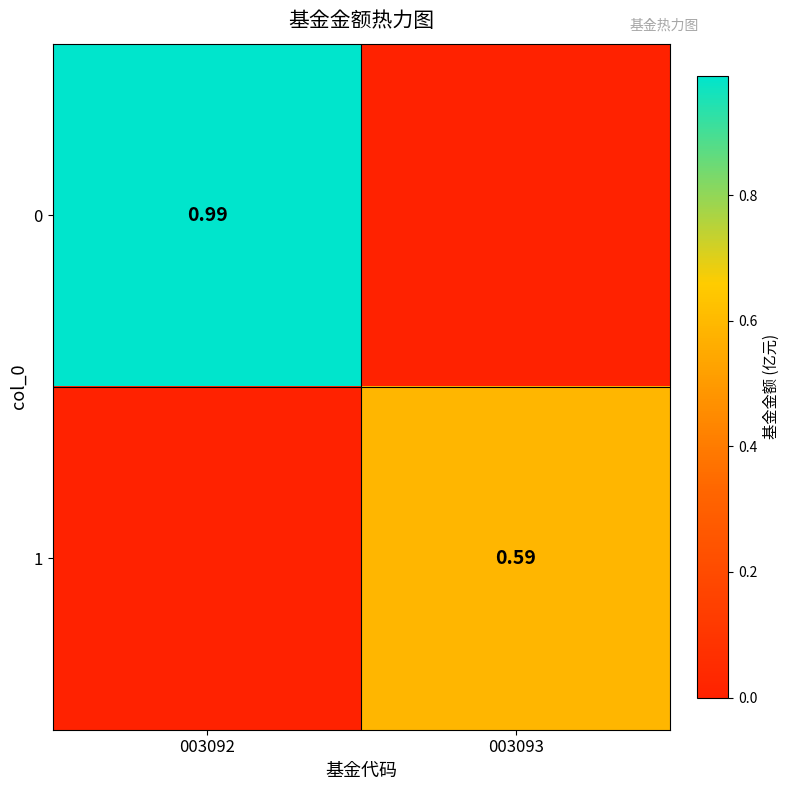

The value of 0 at 003093 is 0.0. True or false?

True